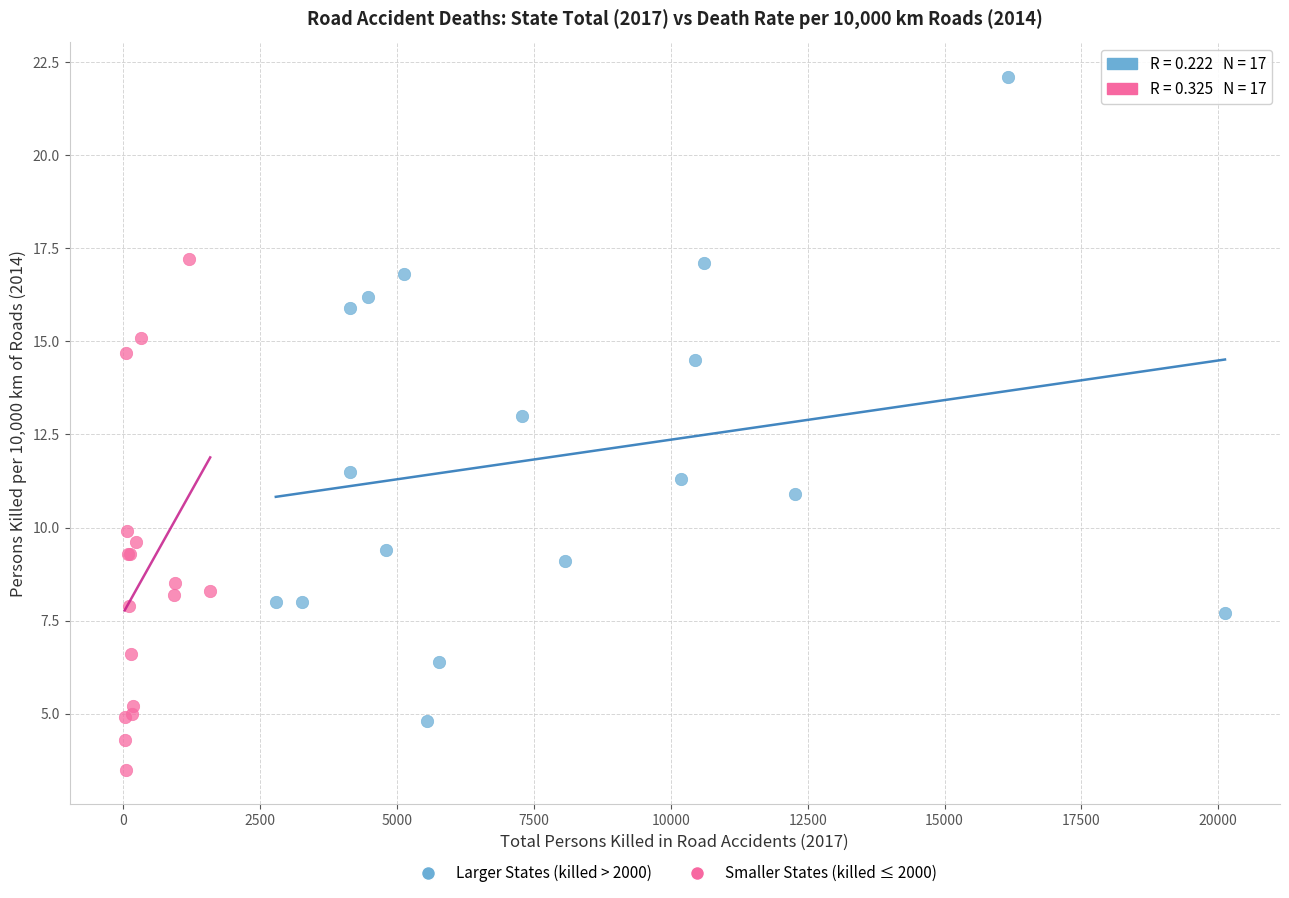

Which series reaches the minimum Y coordinate?

Smaller States (killed ≤ 2000)